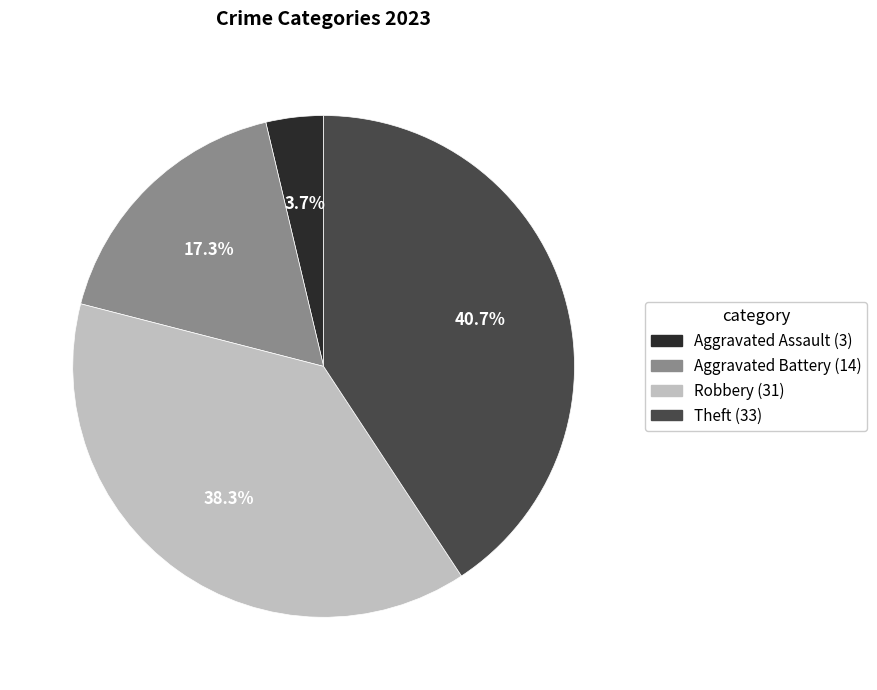

To the nearest percent, what is the average slice percentage?

25%